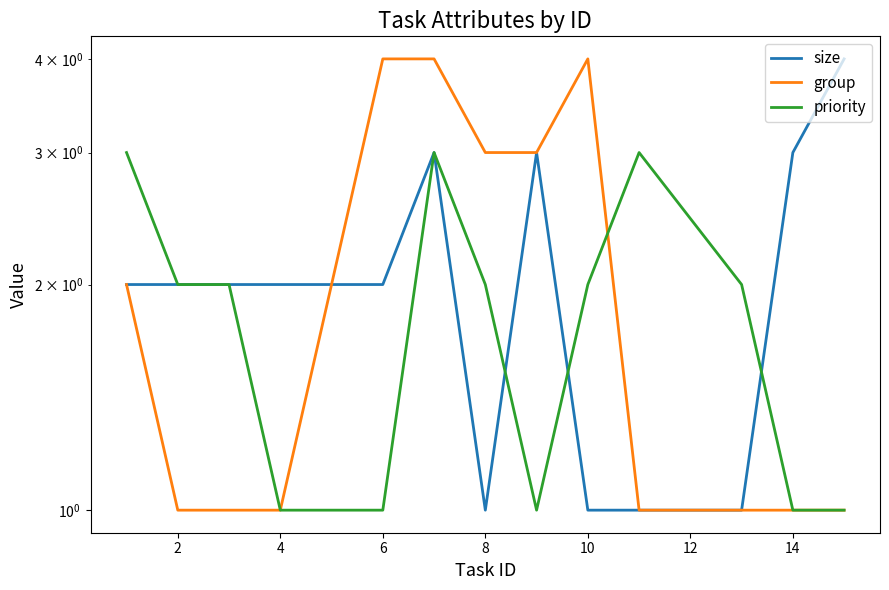

Does the chart have visible grid lines?

No